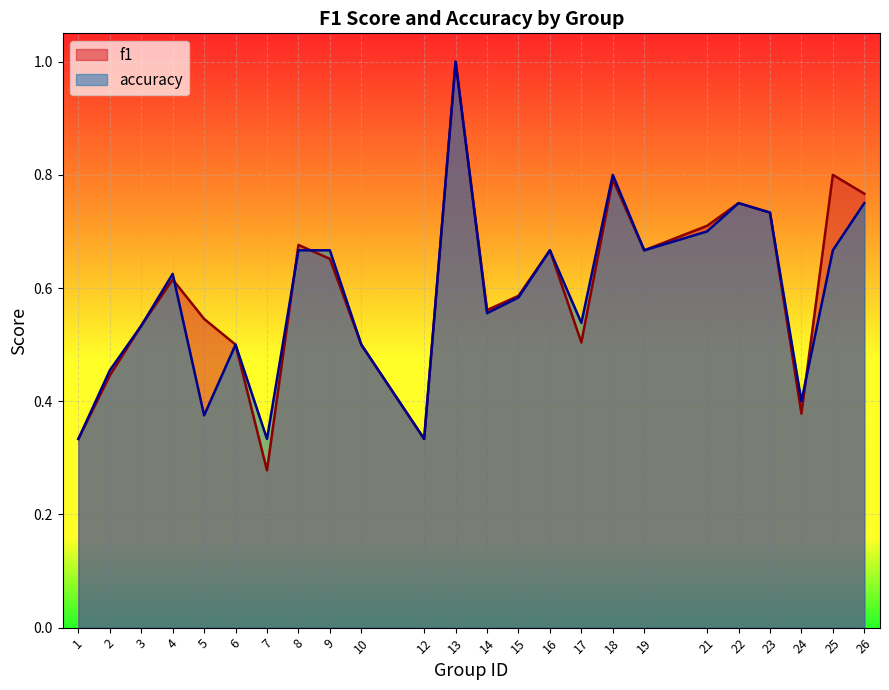

The f1 series shows 0.6 at 4. True or false?

True